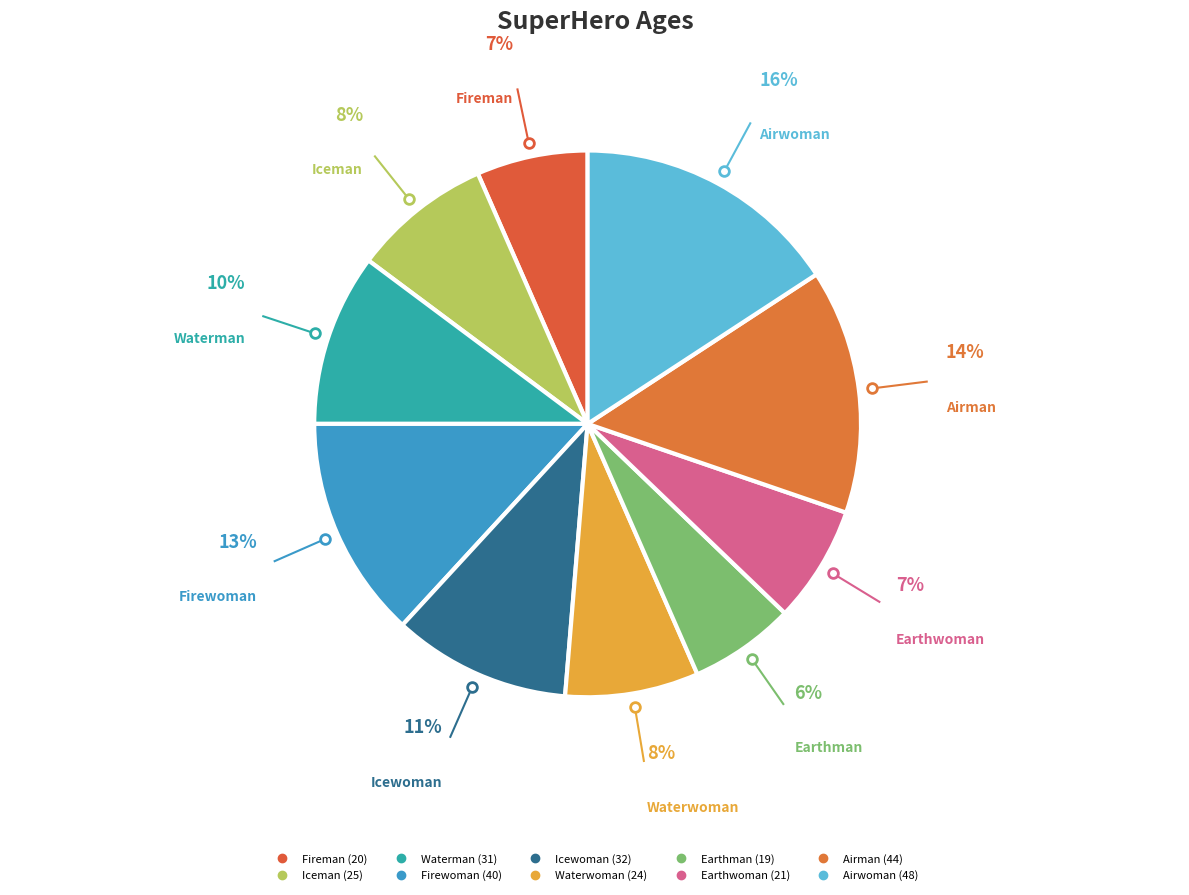

How many slices are in this pie chart?

10